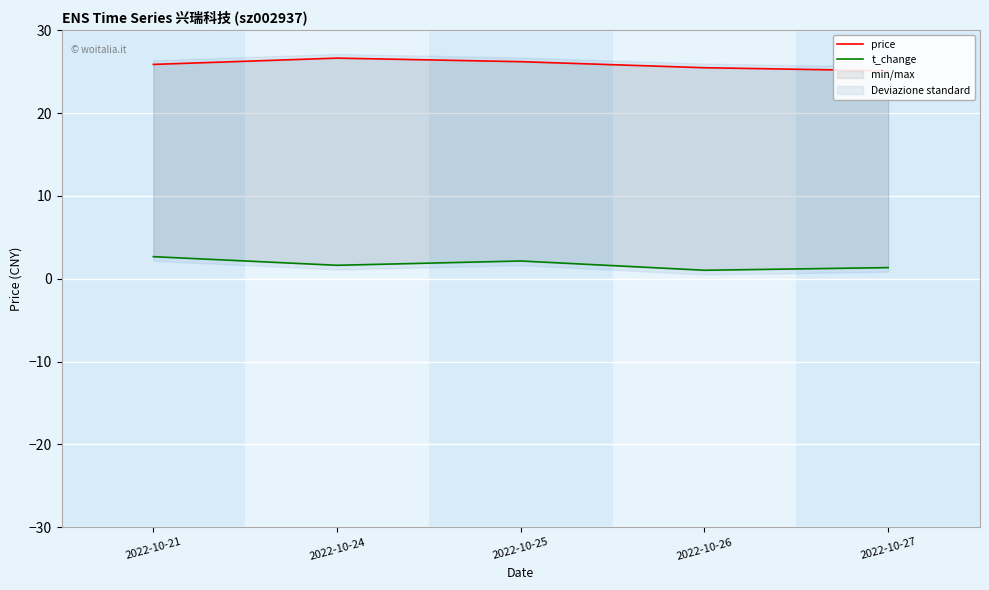

What is the total value across all series at 2022-10-21?

28.5